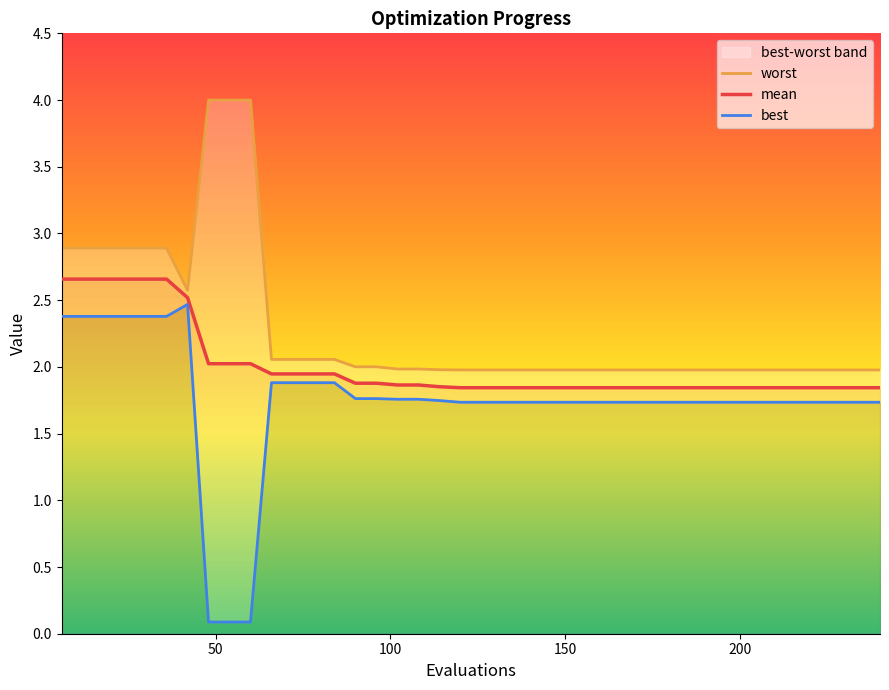

What is the average value of the mean series?

2.0